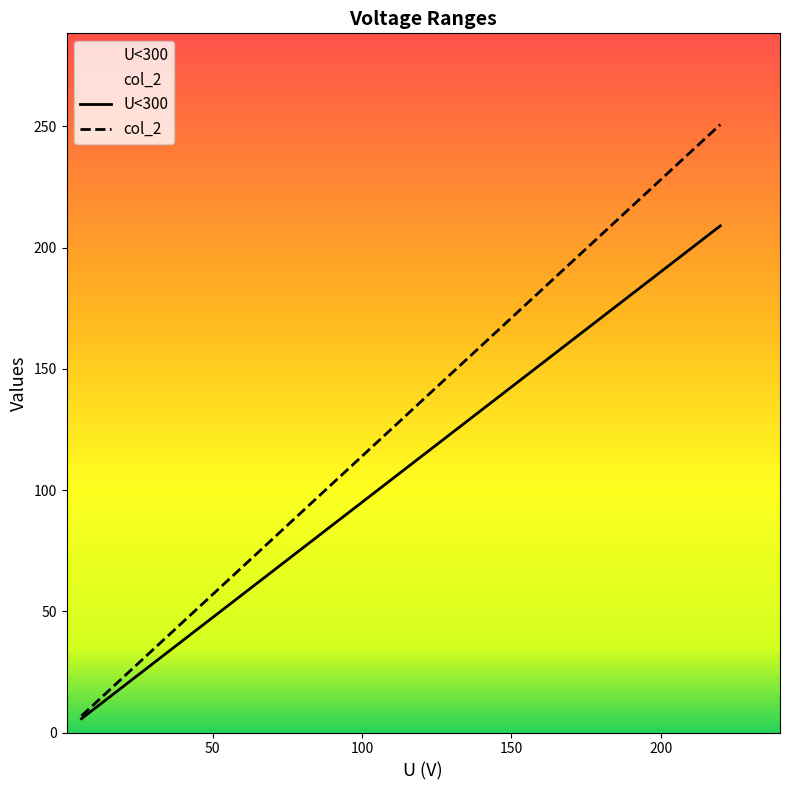

Rank the series by their average value, from highest to lowest.

col_2, U<300